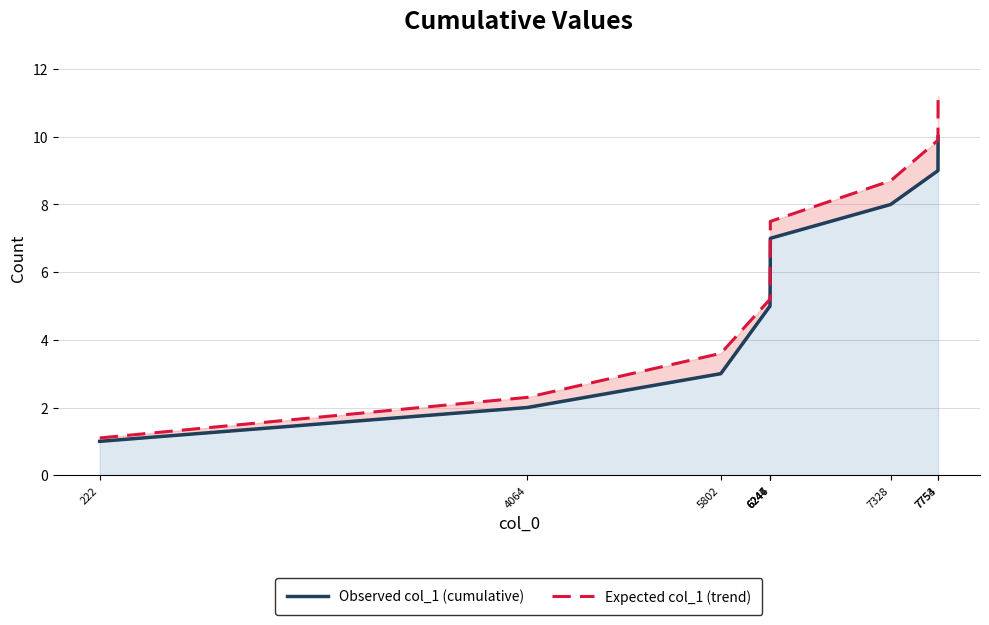

True or false: Expected col_1 (trend) has more than 1 points higher than both neighbors.

False